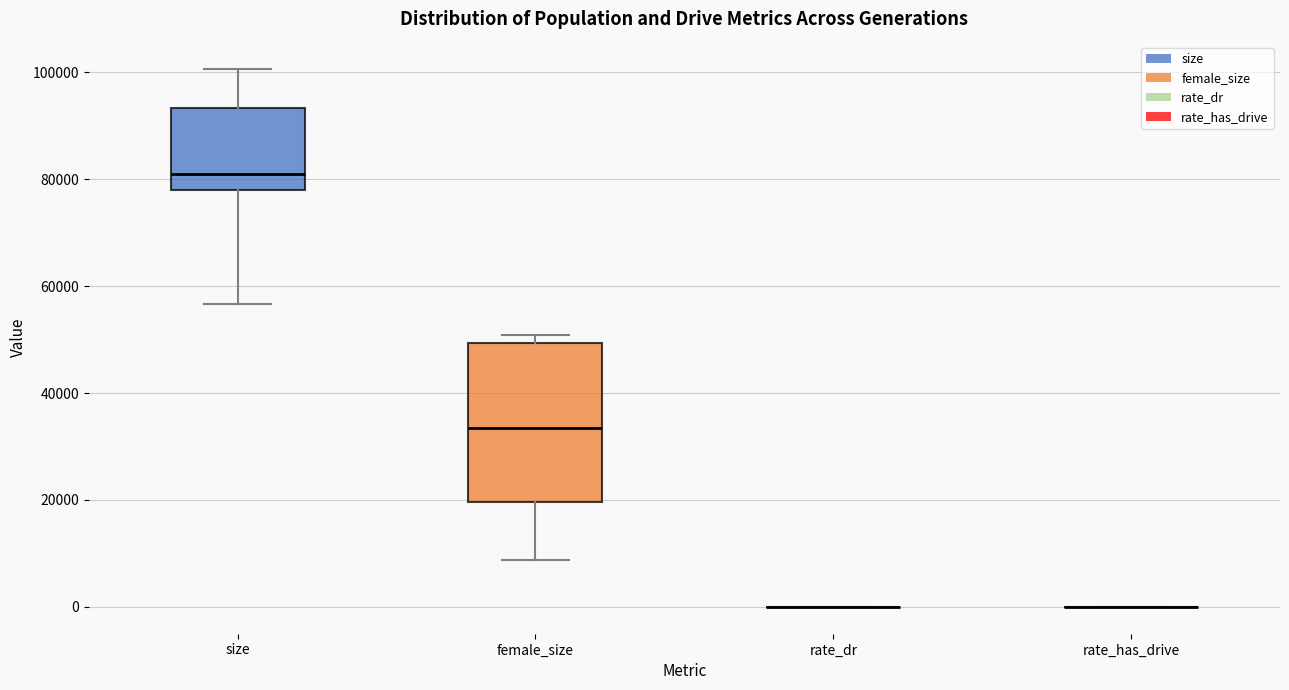

Reading left to right, read every box against the y-axis: the position of its median line, the range the box covers, and the ends of its whiskers. The values are not printed on the chart, so give them approximately, as read against the axis.

size: median 82000, box 78000 to 94000, whiskers 56000 to 100000
female_size: median 34000, box 20000 to 50000, whiskers 8000 to 50000 (just above the box's upper edge)
rate_dr: box collapsed to a line at 0, whiskers 0 to 0
rate_has_drive: box collapsed to a line at 0, whiskers 0 to 0